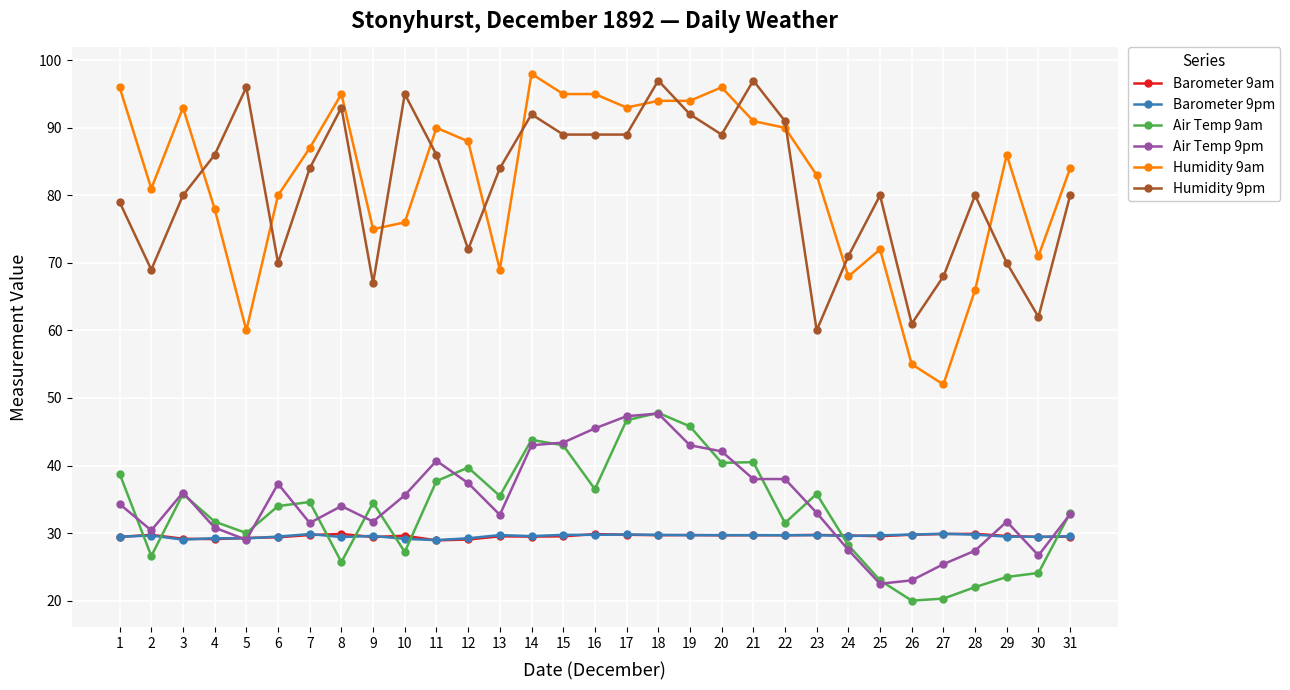

What is the value of the Barometer 9am point at the 9th from the left?

29.4